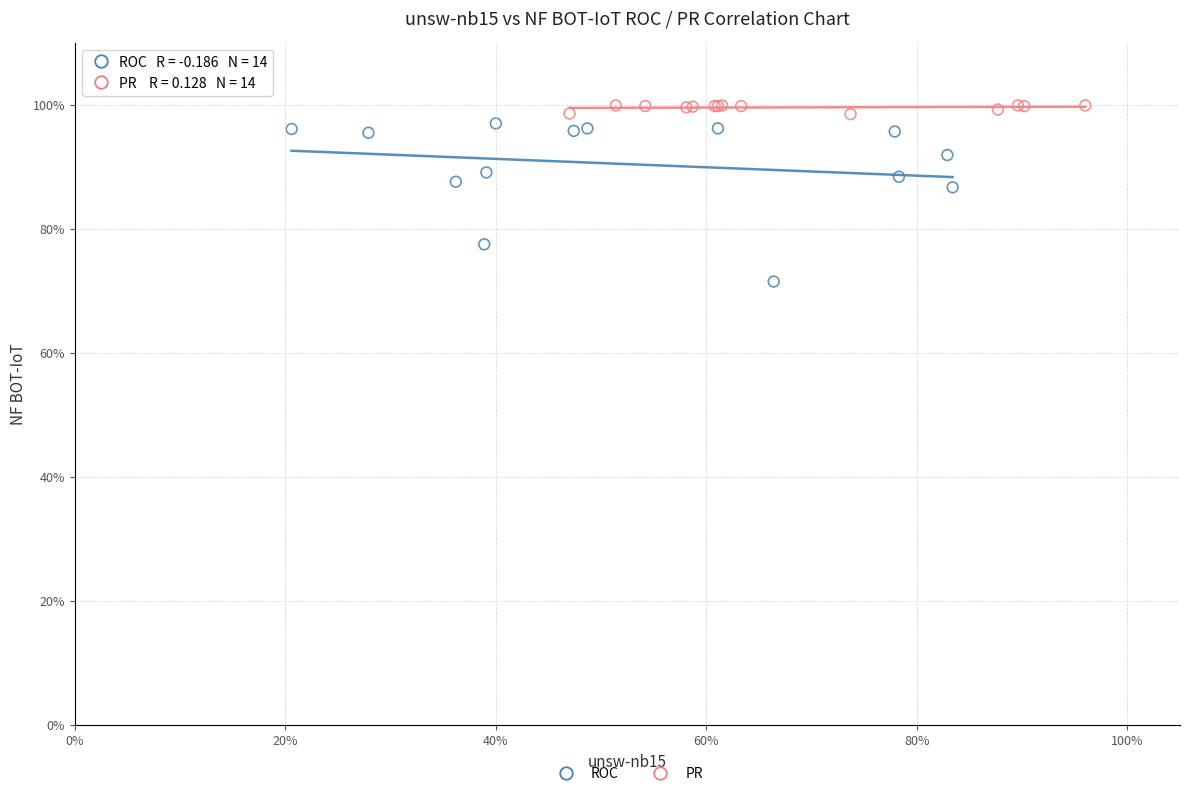

What are all the series names shown in the legend?

ROC, PR